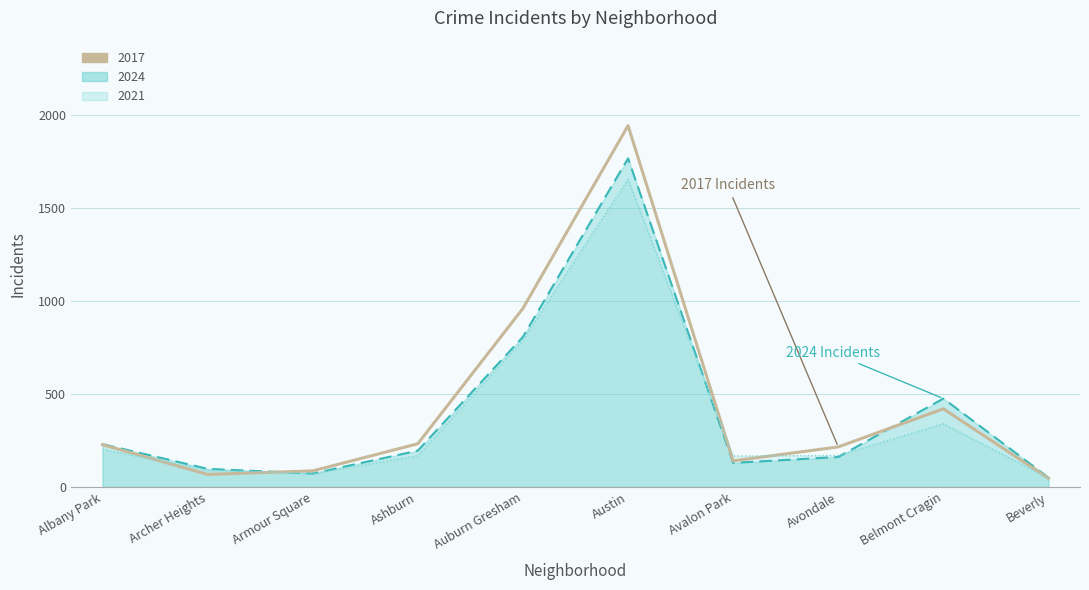

Which has a higher value, Belmont Cragin or Ashburn?

Belmont Cragin